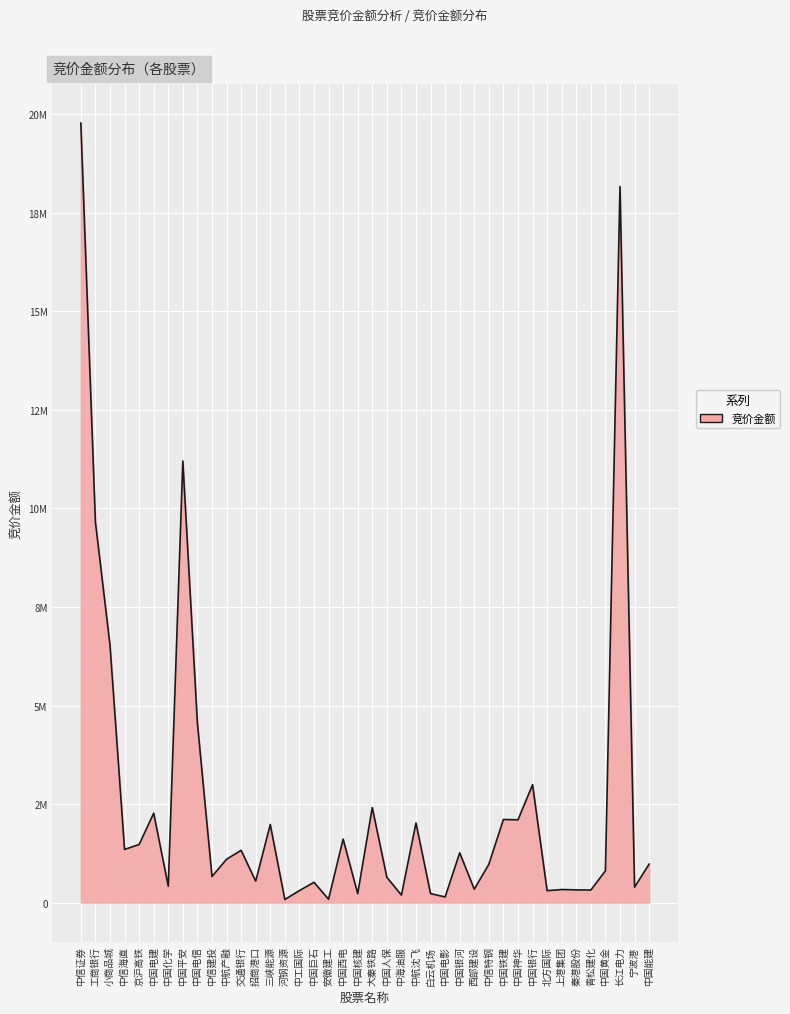

Is this an area chart (filled region under the line)?

Yes